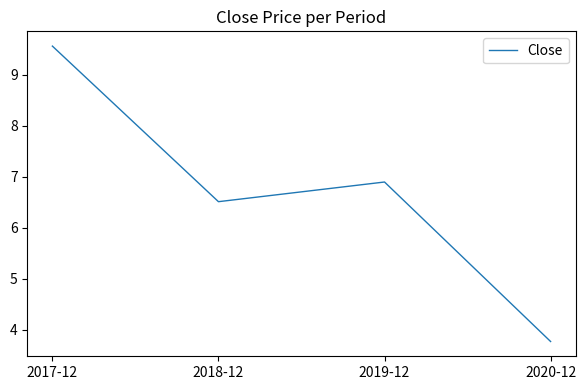

How many values exceed 6?

3